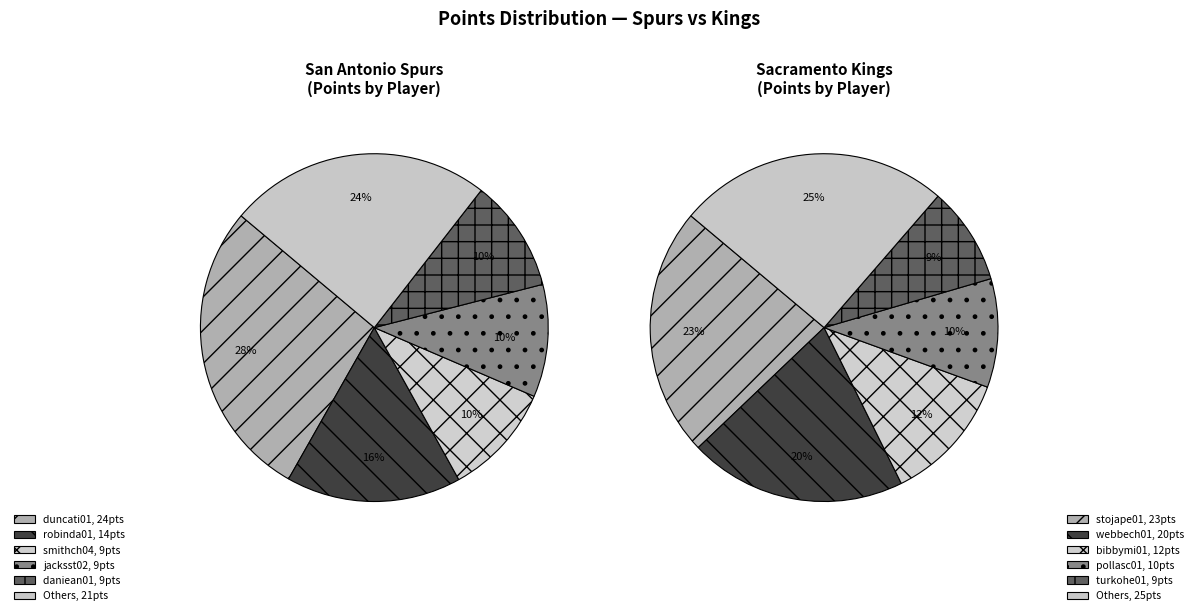

Rank the series by their maximum value, from lowest to highest.

kings_pts, spurs_pts